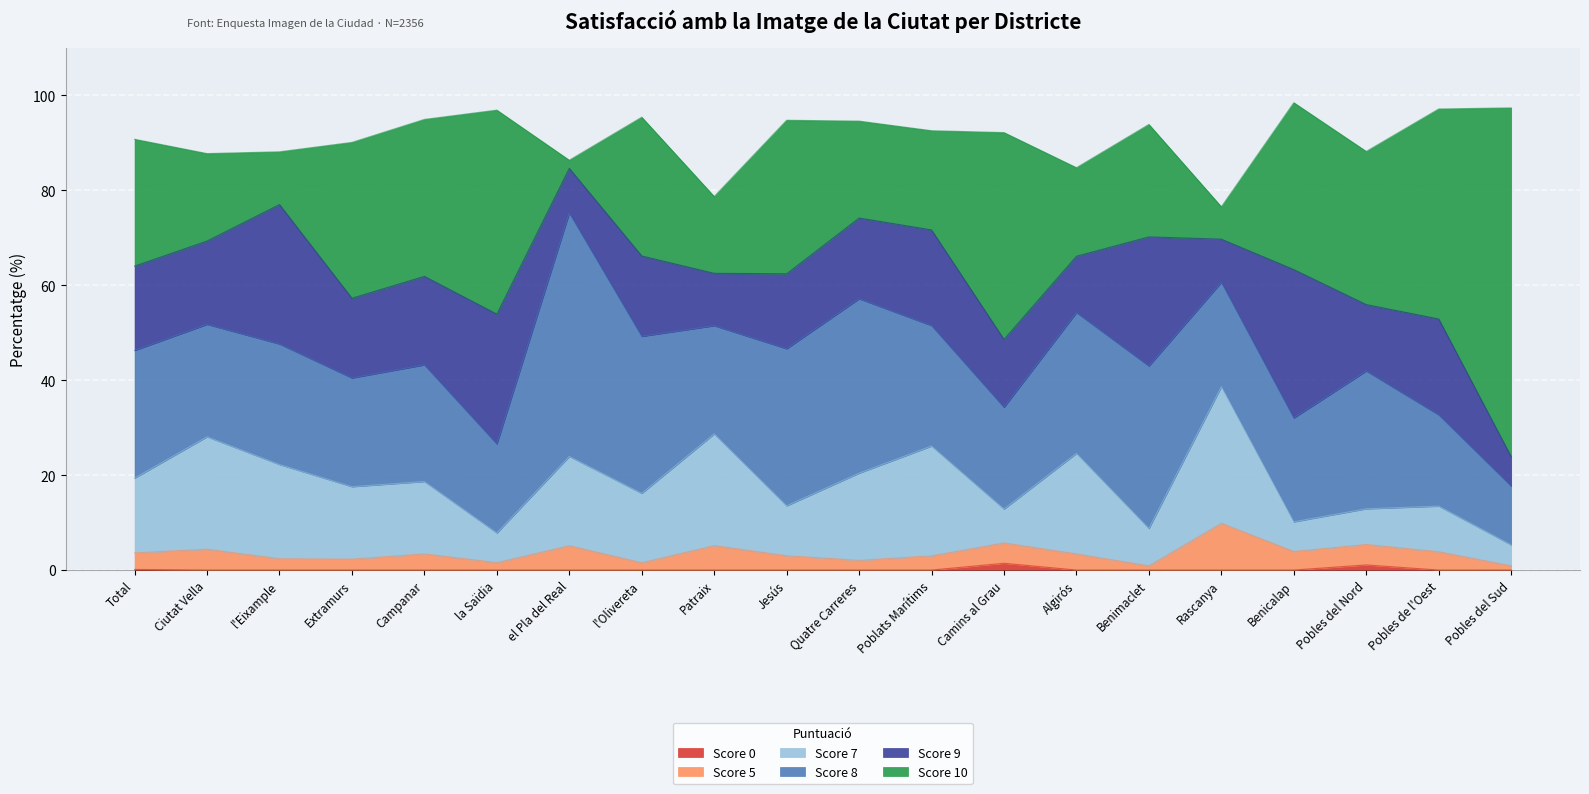

What is the difference between the maximum and minimum values in the Score 7 series?

24.4